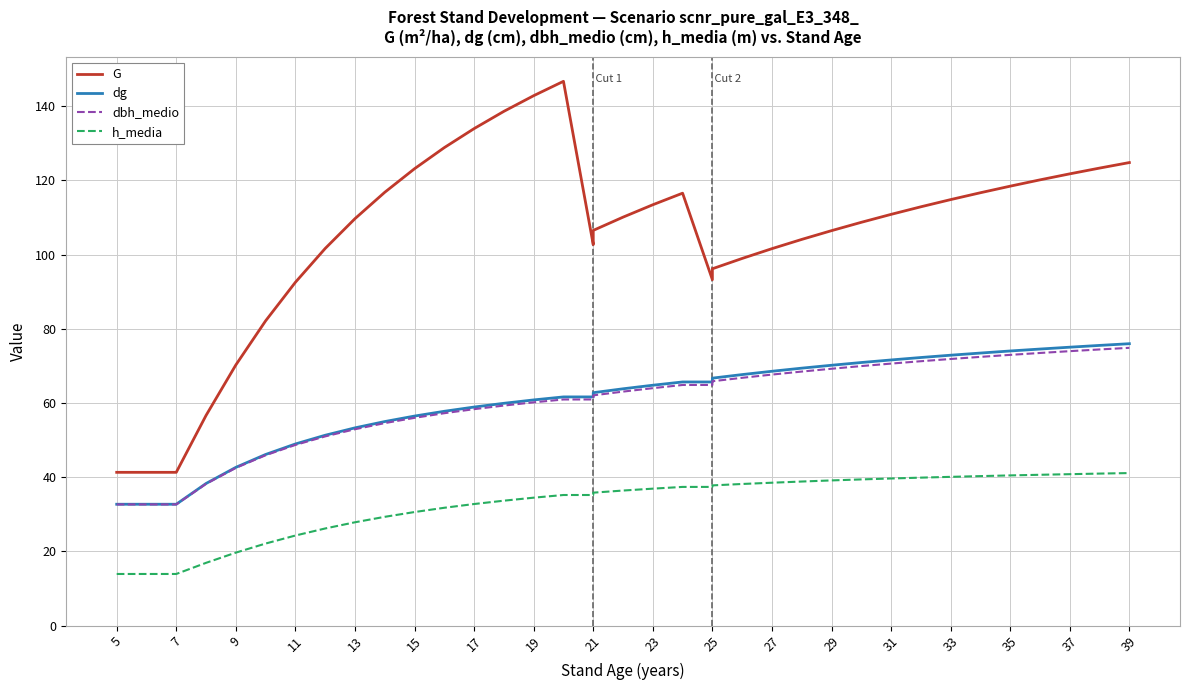

What is the difference between the maximum and minimum values in the h_media series?

27.2